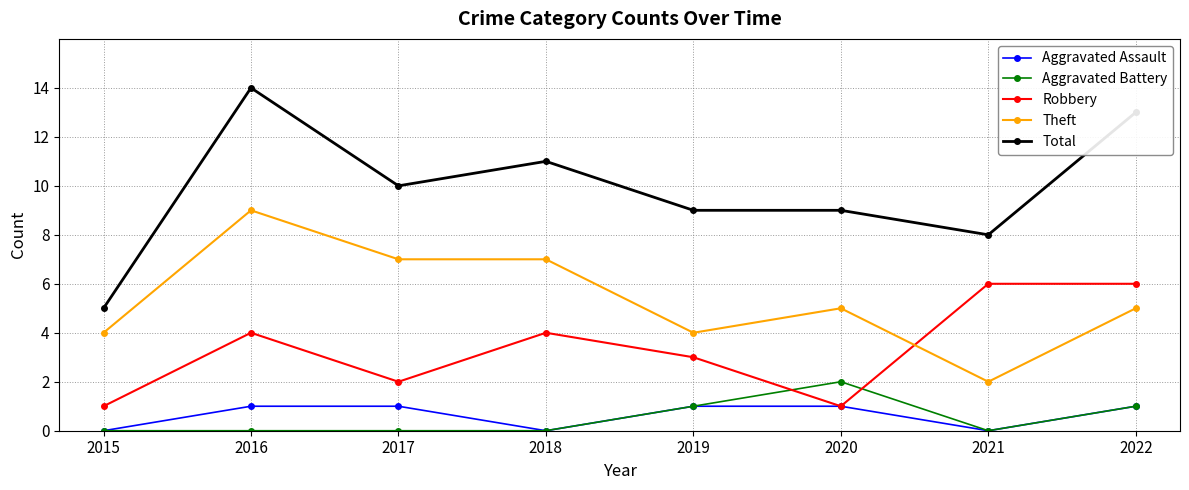

What is the average value of the Aggravated Assault series?

1